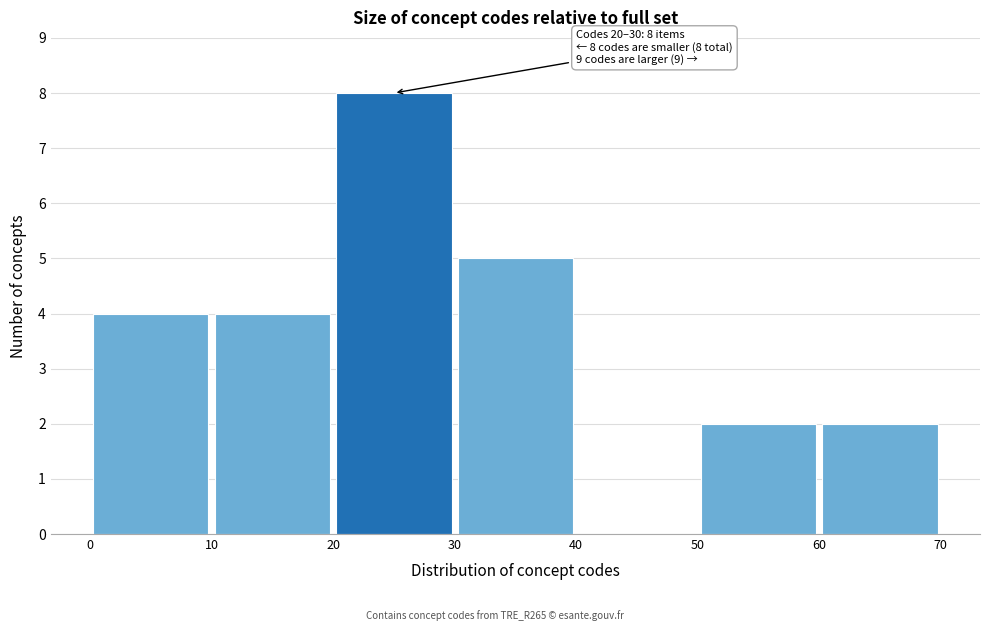

Which range on the x-axis has the tallest bar?

20 to 30